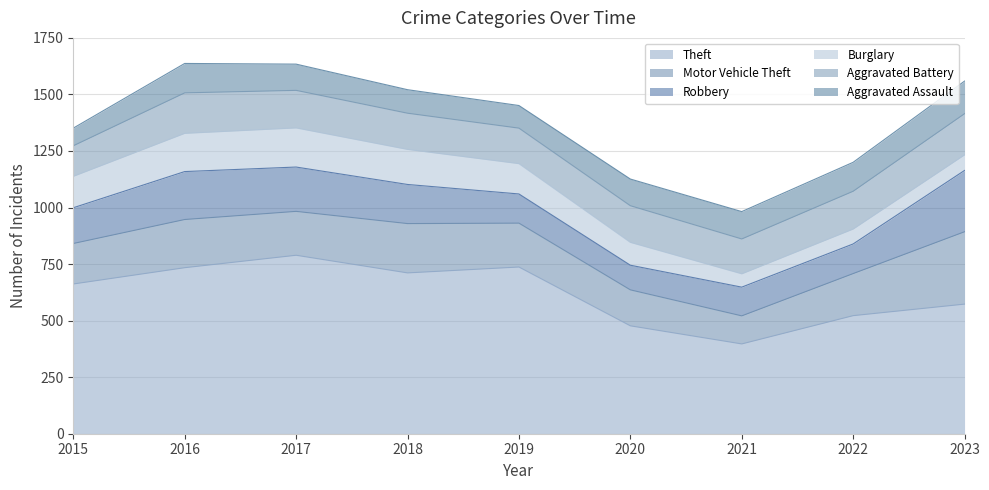

How many lines are shown in the chart?

6